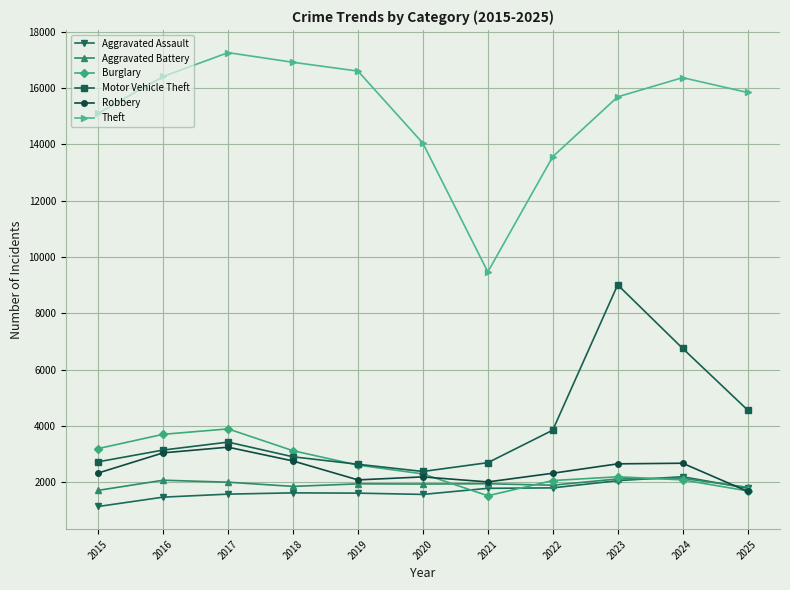

Is the value of Robbery at 2021 greater than the value of Theft at 2022?

No